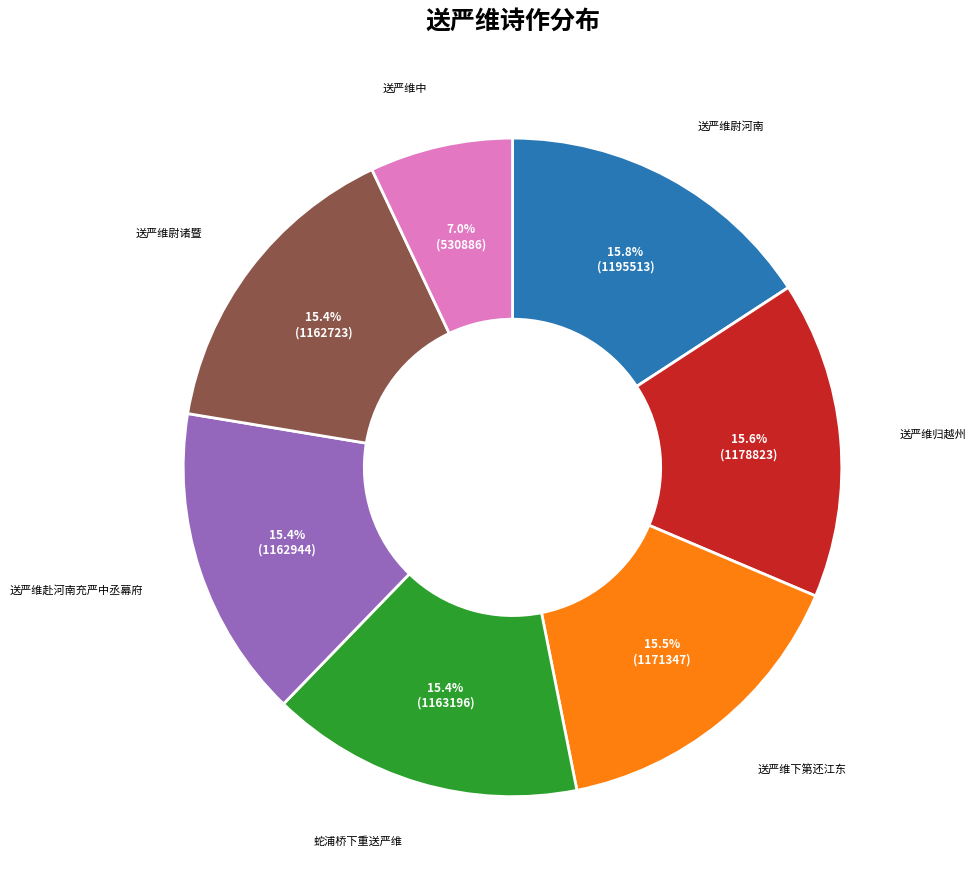

Which category has the smallest portion of the pie?

送严维中